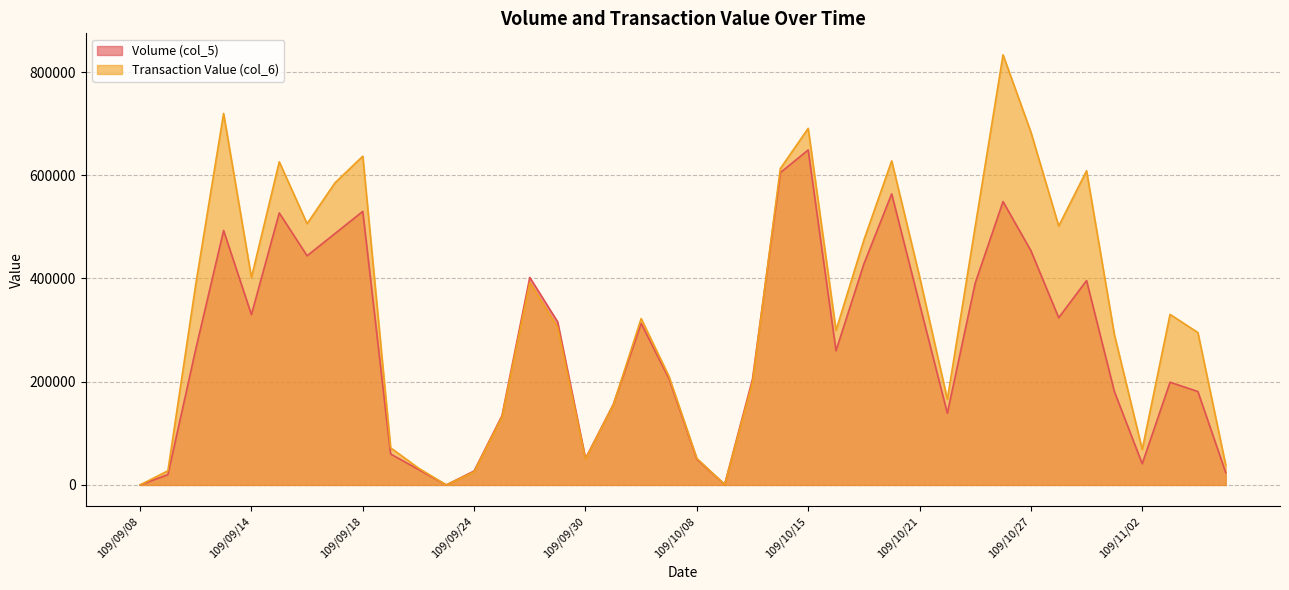

What is the total value across all series at 109/10/15?

1339850